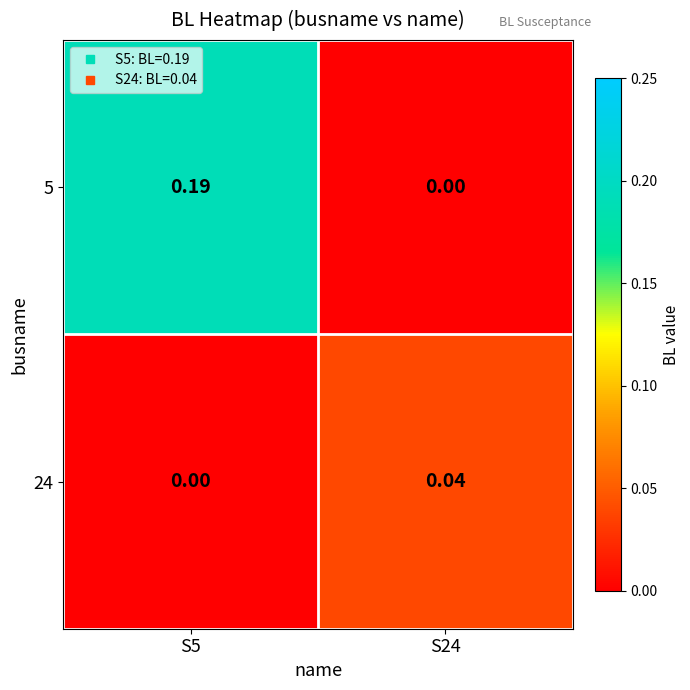

Is the value of 5 at S5 greater than the value of 24 at S5?

Yes